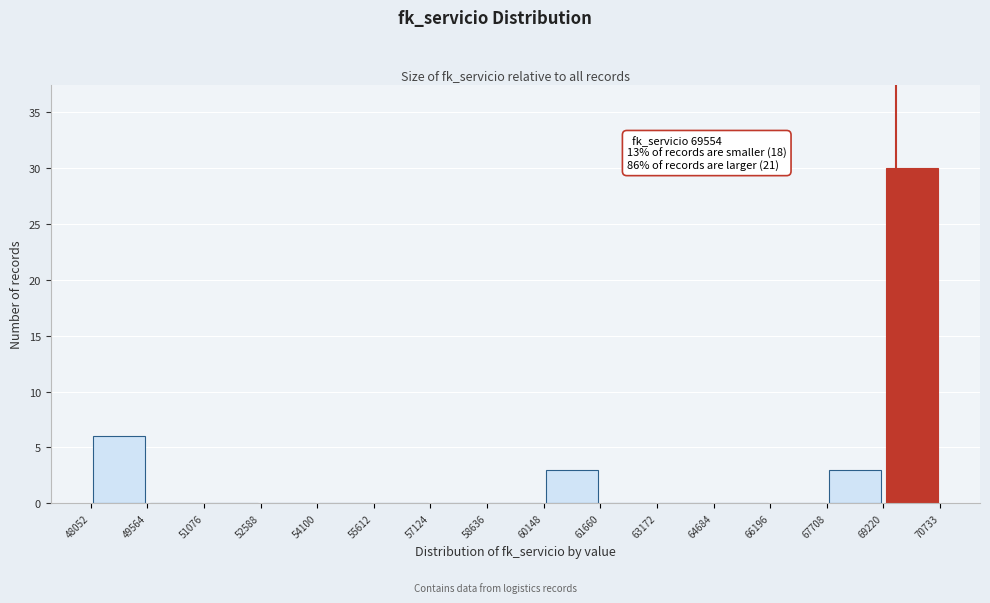

Which range on the x-axis has the tallest bar?

69220 to 70733